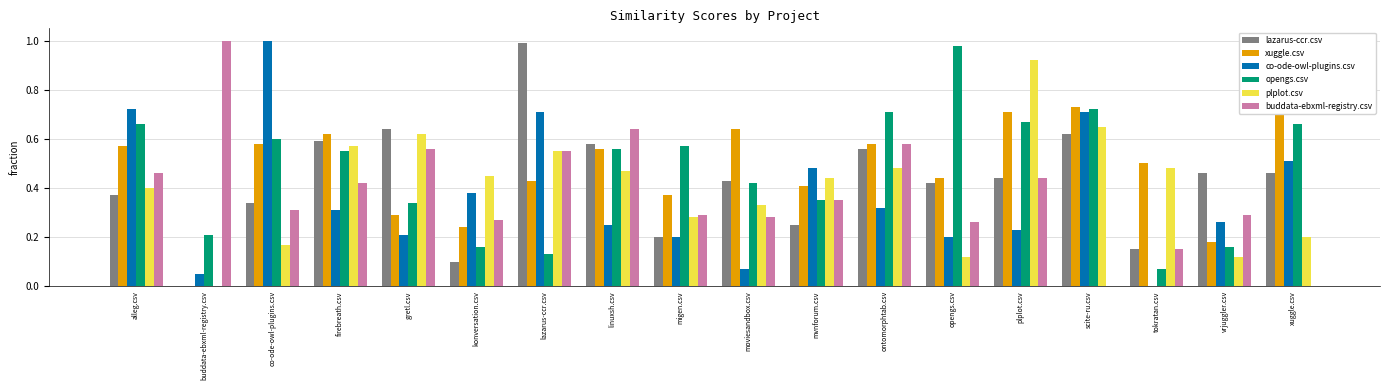

How many groups of bars are there?

18